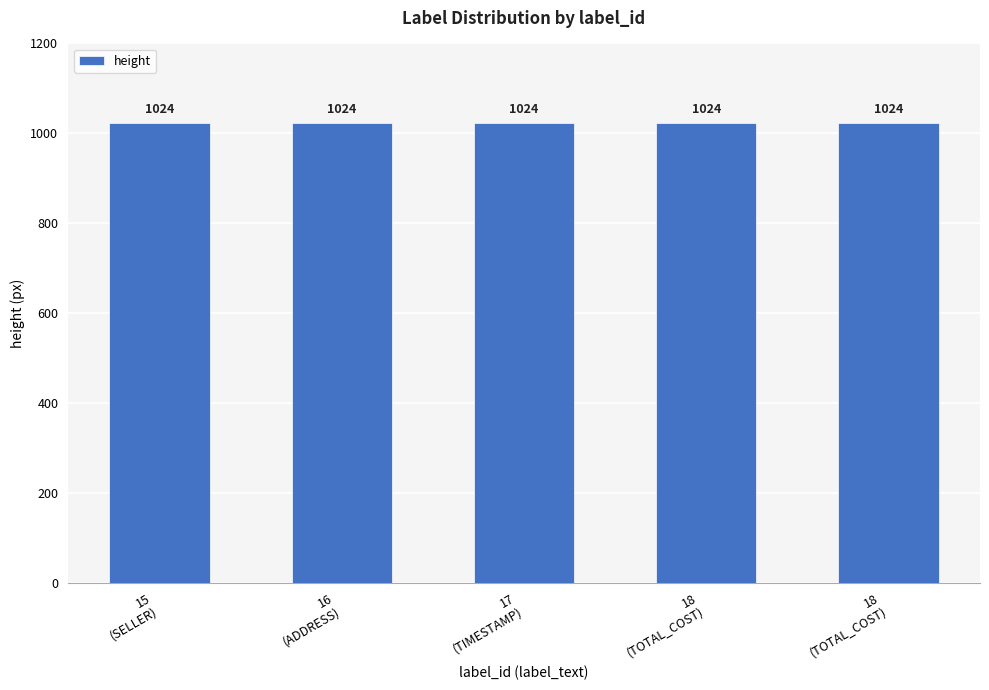

How many categories are shown in the chart?

5